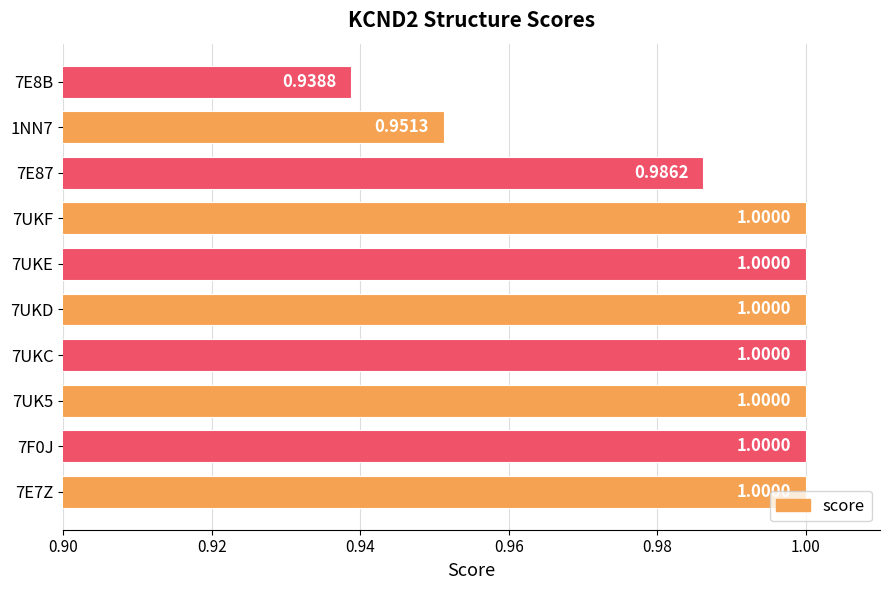

Are the bars grouped side by side (vs. stacked)?

No